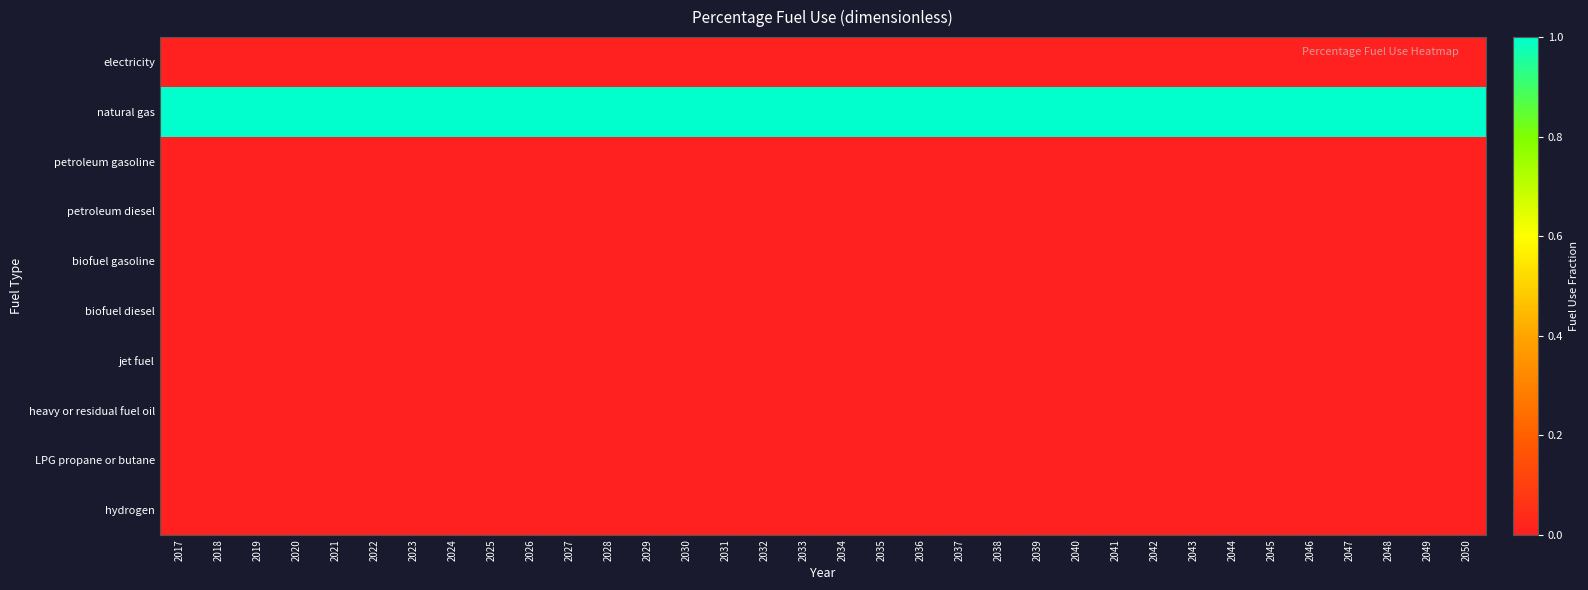

Which label corresponds to the largest value in the chart?

2017